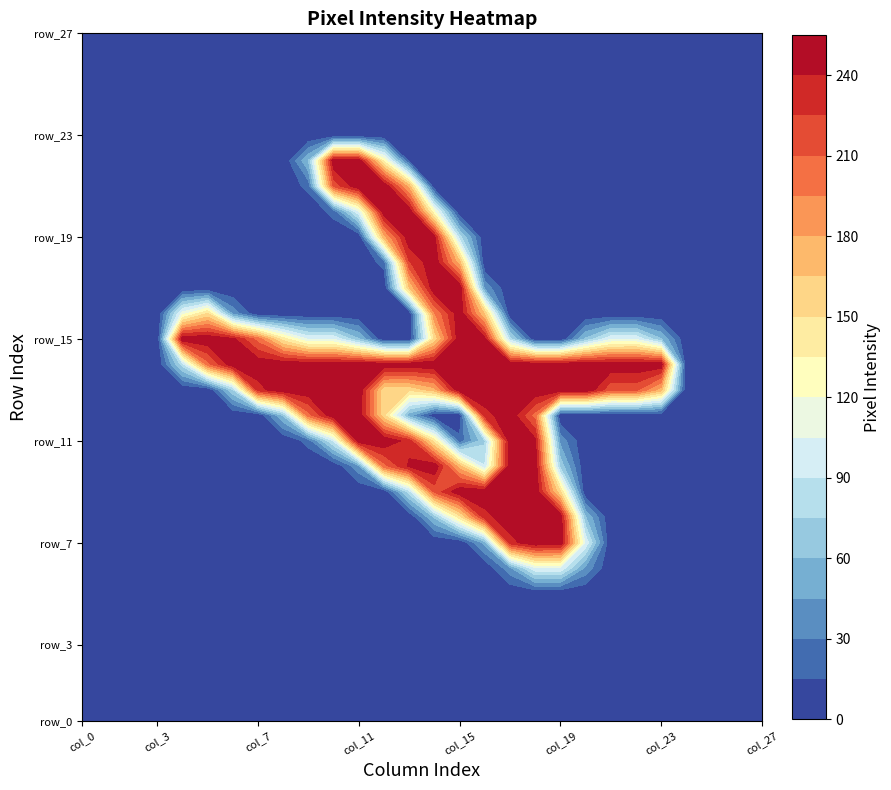

Which series has the largest range (max minus min)?

row_13